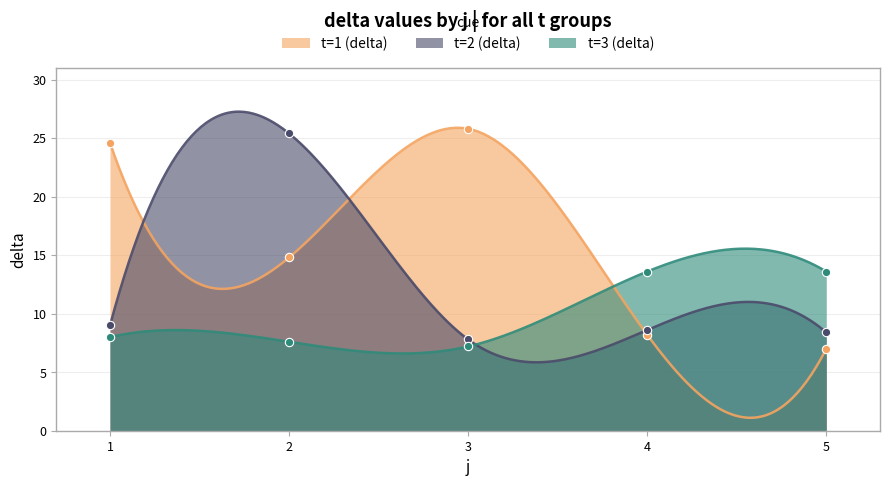

What is the value of the t=1 (delta) point at the 4th from the left?

8.2